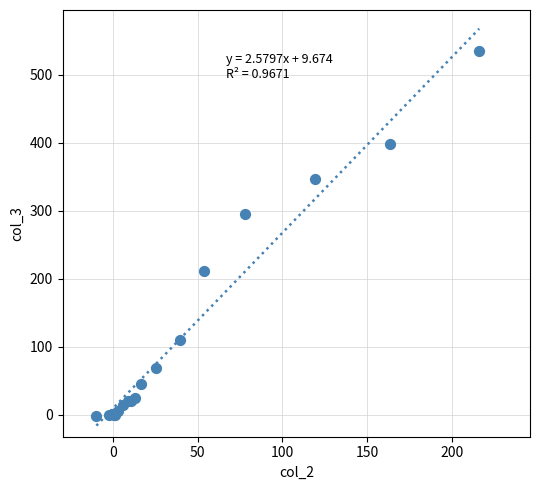

What Y value in the scatter plot is closest to 266?

295.8